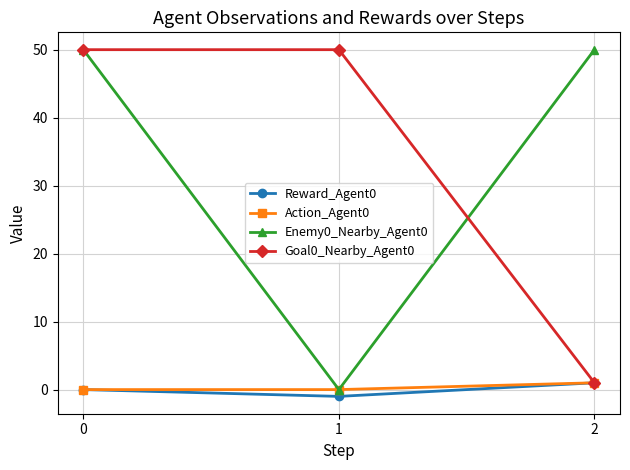

At which label does Reward_Agent0 reach its minimum?

1